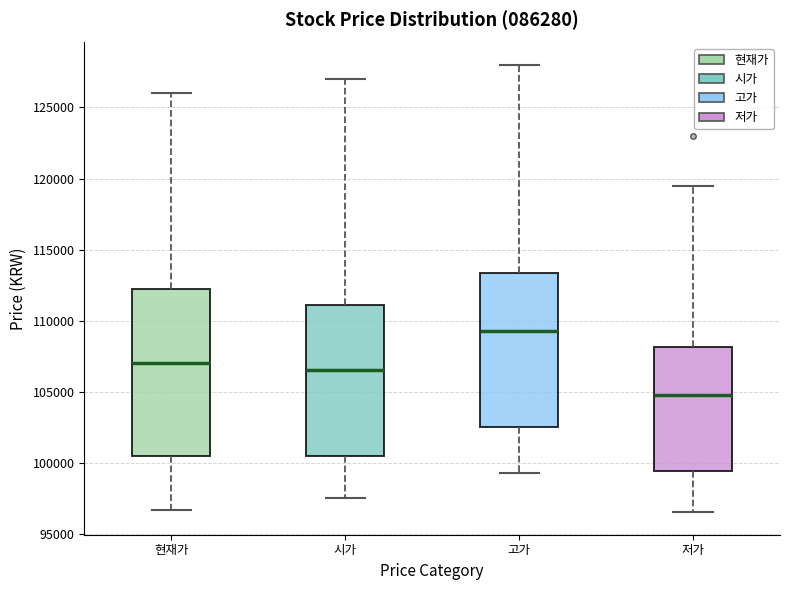

Reading left to right, transcribe this box plot: for each box, give where its median line is, the range the box spans, and where its two whiskers end, as read against the y-axis. The values are not printed on the chart, so give them approximately, as read against the axis.

현재가: median 107000, box 100500 to 112500, whiskers 96500 to 126000
시가: median 106500, box 100500 to 111000, whiskers 97500 to 127000
고가: median 109500, box 102500 to 113500, whiskers 99500 to 128000
저가: median 105000, box 99500 to 108000, whiskers 96500 to 119500